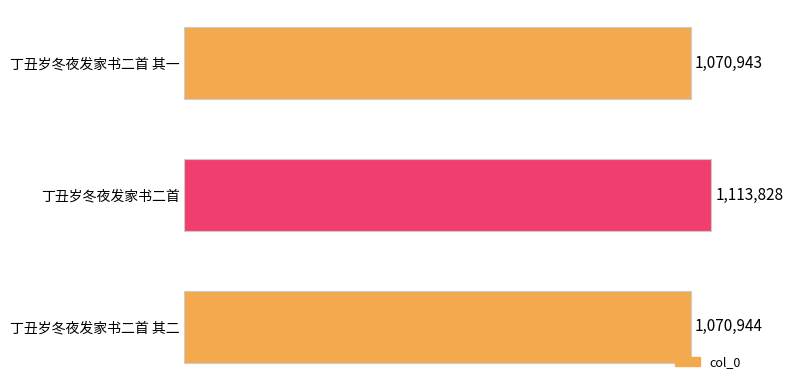

What is the minimum value shown in the chart?

1070943